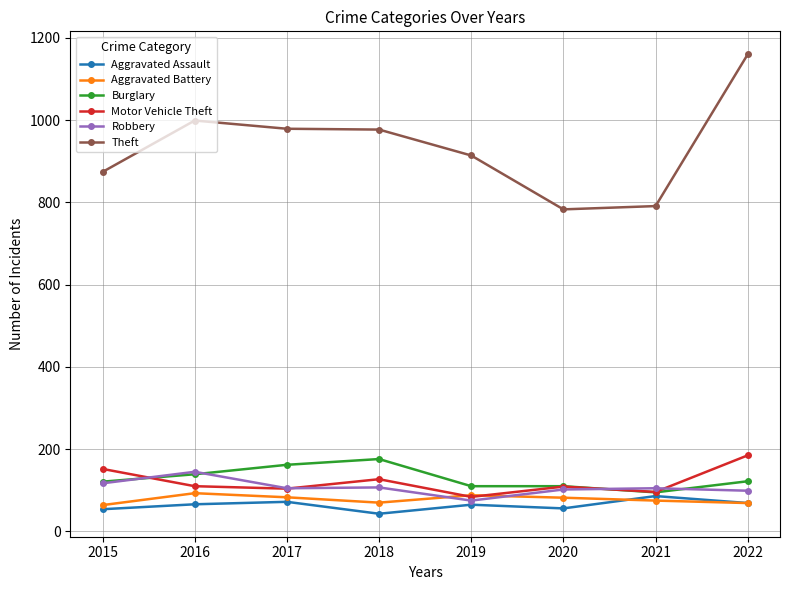

Which series has the largest total across all categories?

Theft